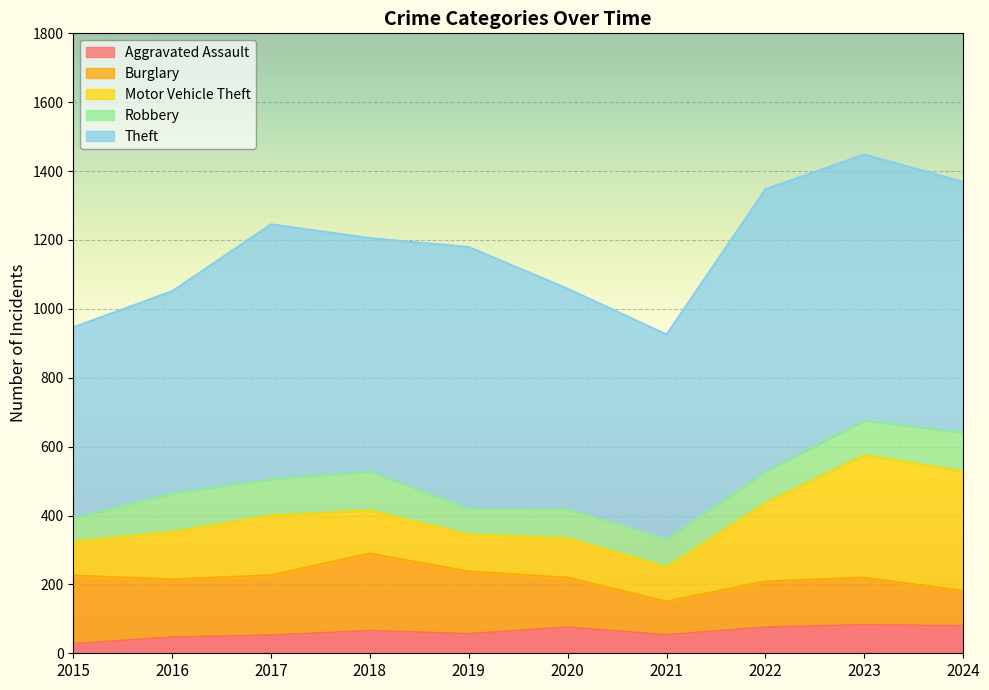

How many data points does each series have?

10